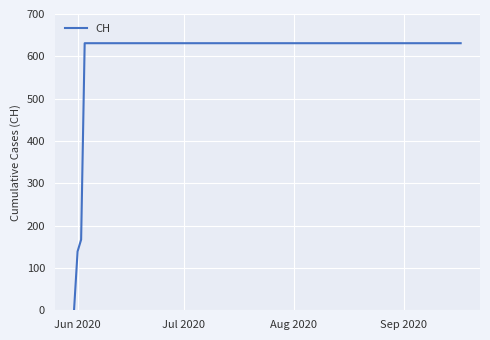

What is the greatest value displayed?

631